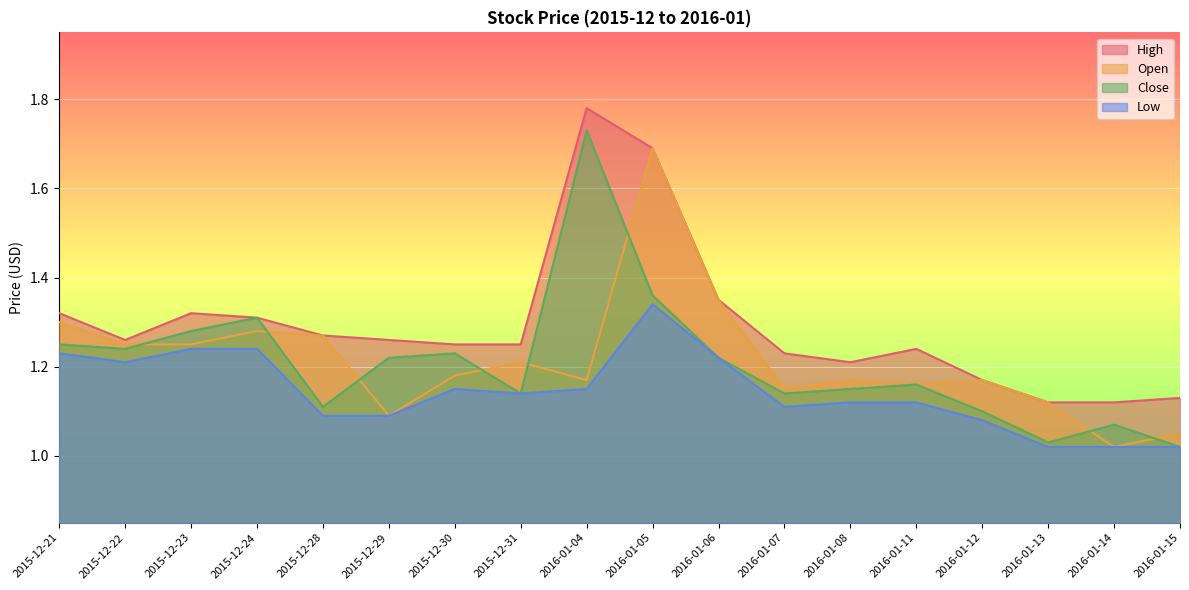

The value of High at 2016-01-07 is 1.2. True or false?

True